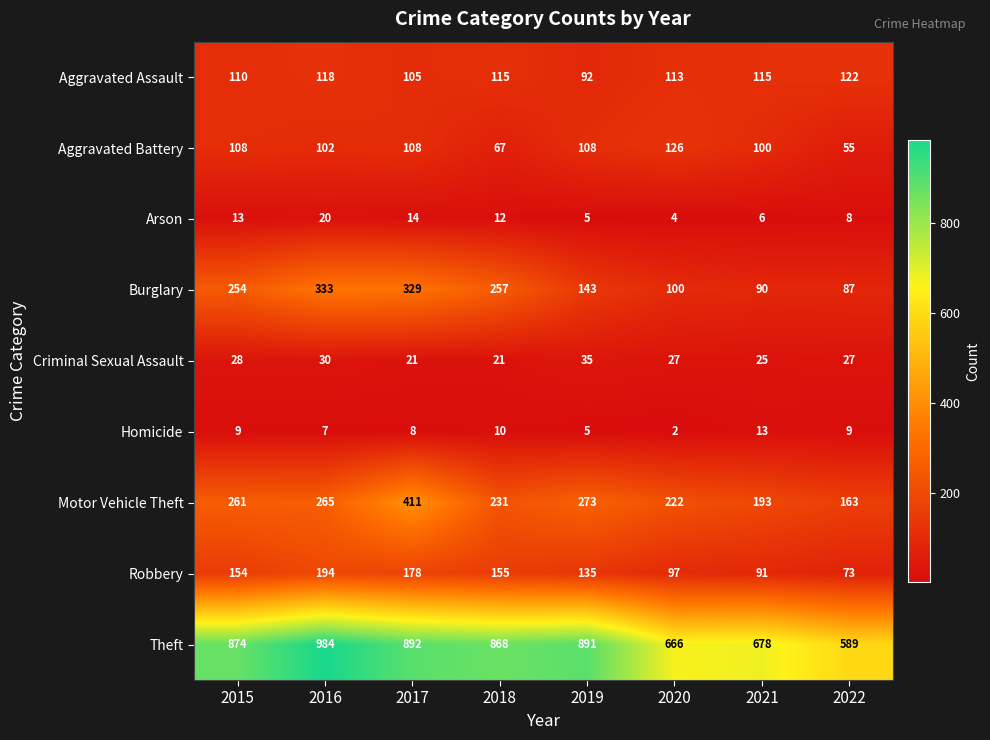

Rank the series by their maximum value, from highest to lowest.

Theft, Motor Vehicle Theft, Burglary, Robbery, Aggravated Battery, Aggravated Assault, Criminal Sexual Assault, Arson, Homicide